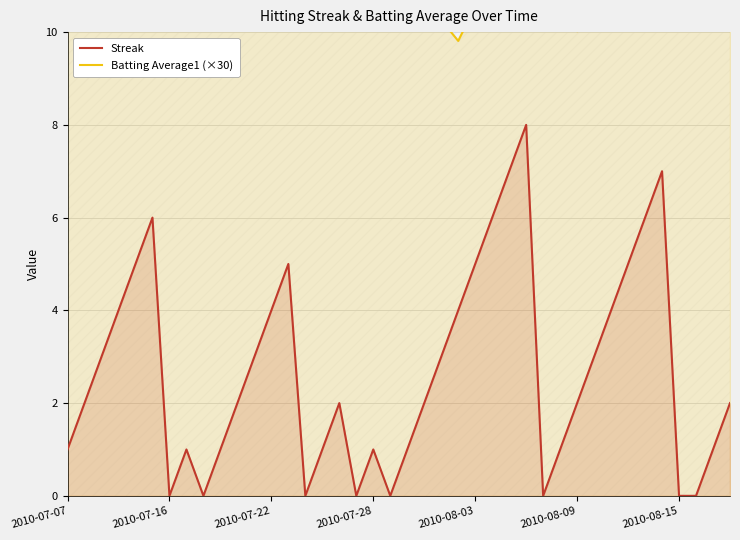

Rank the series by their average value, from lowest to highest.

Streak, Batting Average1 (×30)